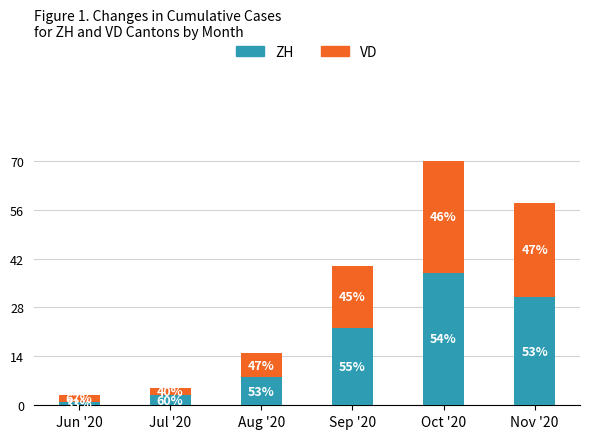

Rank the series by their average value, from lowest to highest.

VD, ZH